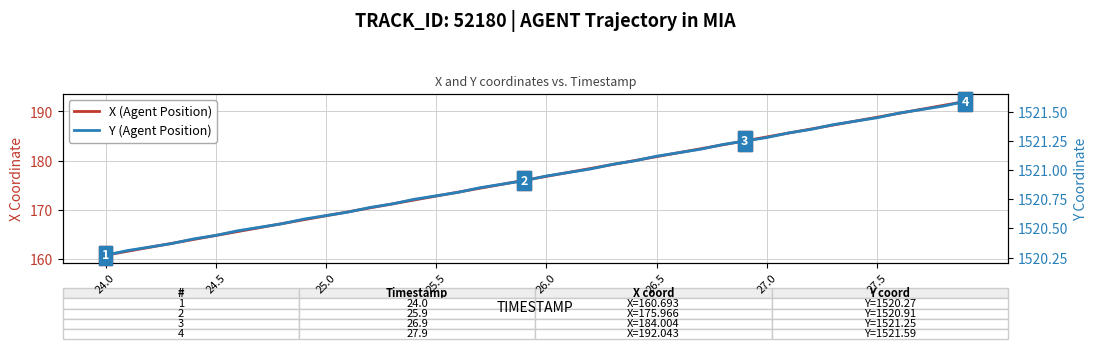

True or false: X (Agent Position) has a value of 61.9 at 17.

False